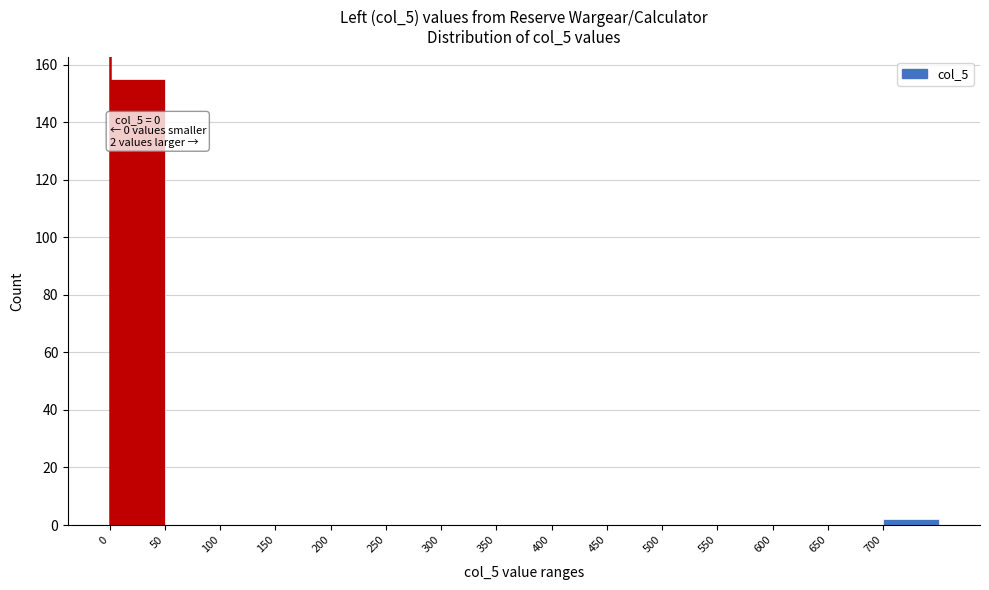

Over which range of the x-axis is the bar tallest?

0 to 50